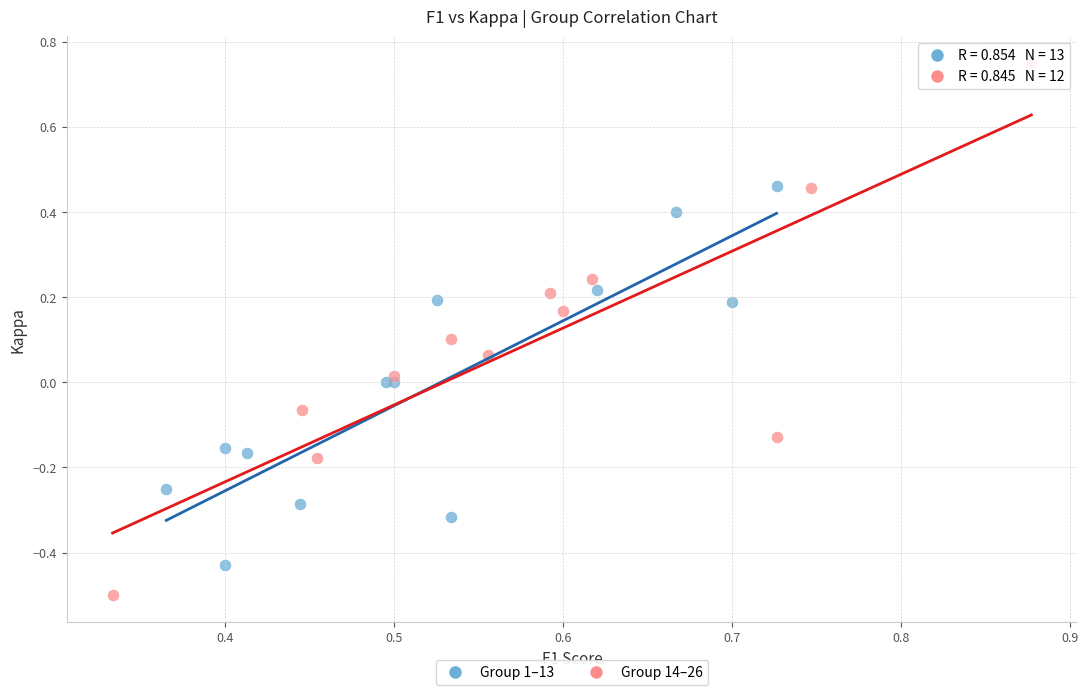

Which series has the largest Y range (max minus min)?

Group 14–26